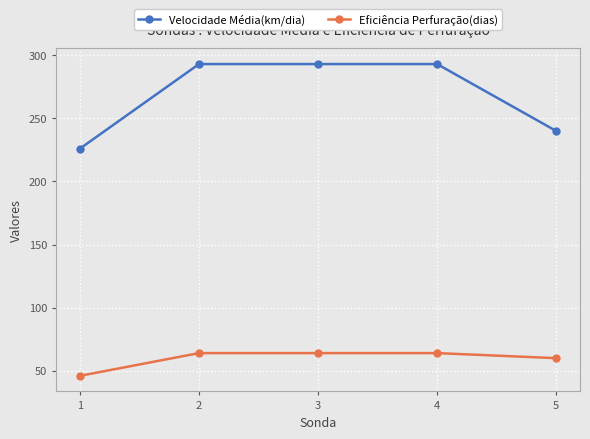

Rank the series at 5 from lowest to highest value.

Eficiência Perfuração(dias), Velocidade Média(km/dia)